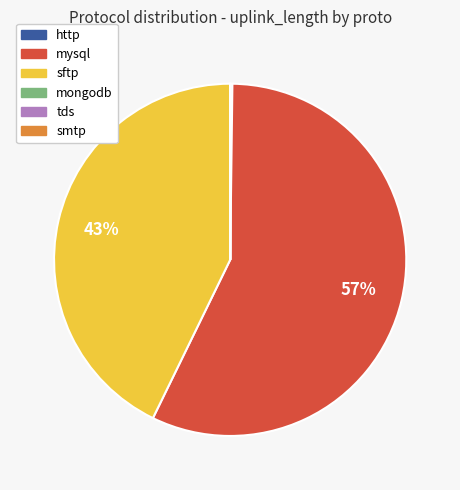

Is there any slice that represents more than half of the pie?

Yes